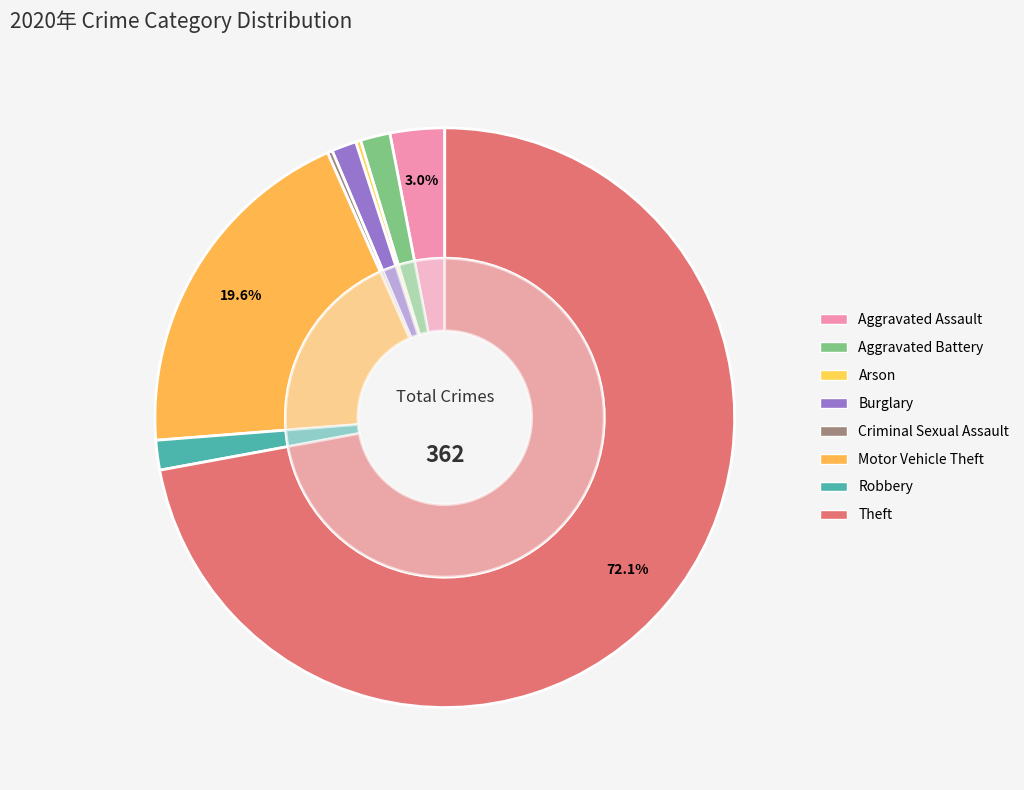

To the nearest percent, what is the difference between the largest and smallest slice percentages?

72%